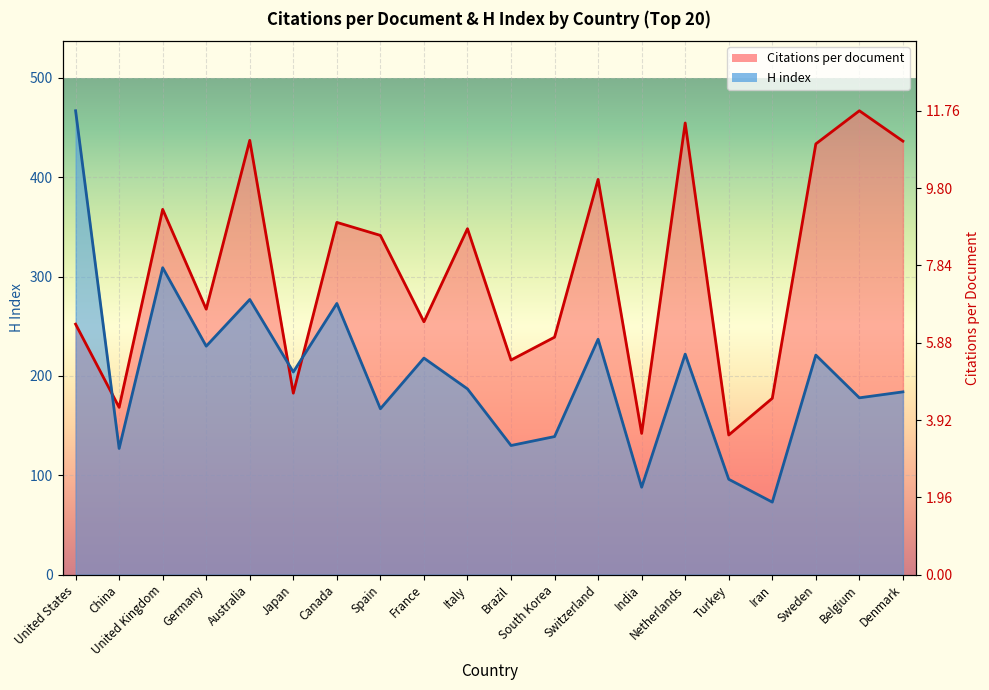

What is the approximate value of Citations per document at China?

168.4